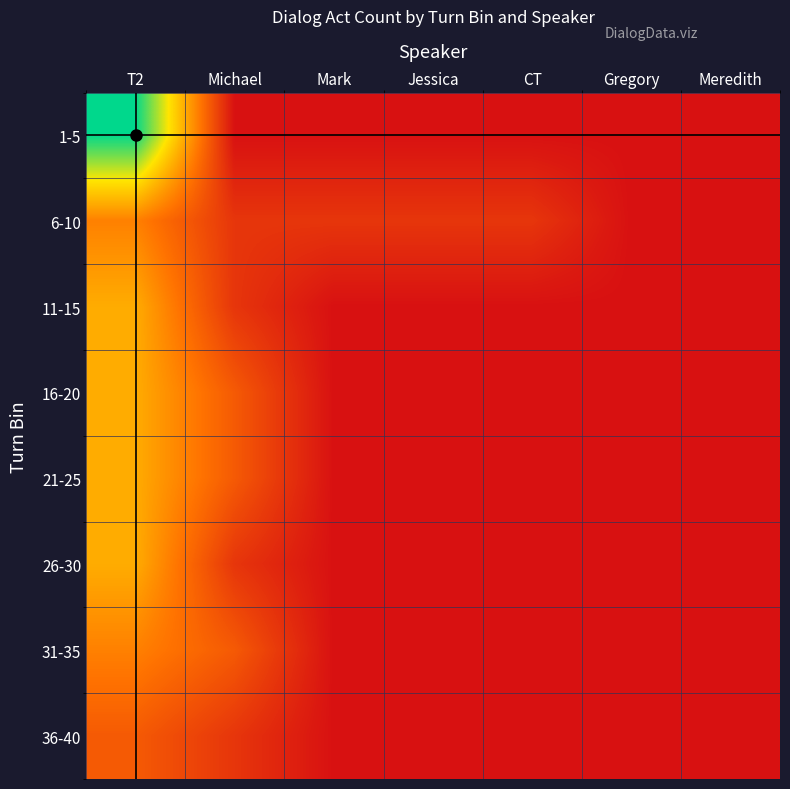

Reading left to right, transcribe all the data shown in this chart.

1-5: T2=8	Michael=0	Mark=0	Jessica=0	CT=0	Gregory=0	Meredith=0
6-10: T2=3	Michael=1	Mark=1	Jessica=1	CT=1	Gregory=0	Meredith=0
11-15: T2=4	Michael=1	Mark=0	Jessica=0	CT=0	Gregory=0	Meredith=0
16-20: T2=4	Michael=2	Mark=0	Jessica=0	CT=0	Gregory=0	Meredith=0
21-25: T2=4	Michael=2	Mark=0	Jessica=0	CT=0	Gregory=0	Meredith=0
26-30: T2=4	Michael=1	Mark=0	Jessica=0	CT=0	Gregory=0	Meredith=0
31-35: T2=3	Michael=2	Mark=0	Jessica=0	CT=0	Gregory=0	Meredith=0
36-40: T2=2	Michael=1	Mark=0	Jessica=0	CT=0	Gregory=0	Meredith=0